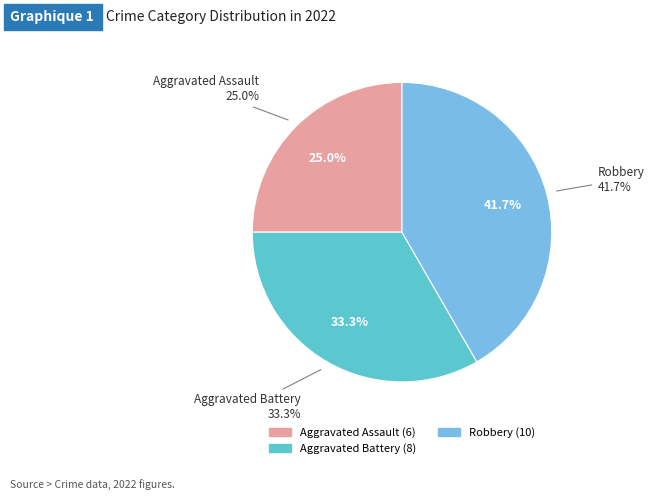

What is the total percentage of Aggravated Battery and Robbery?

75.0%